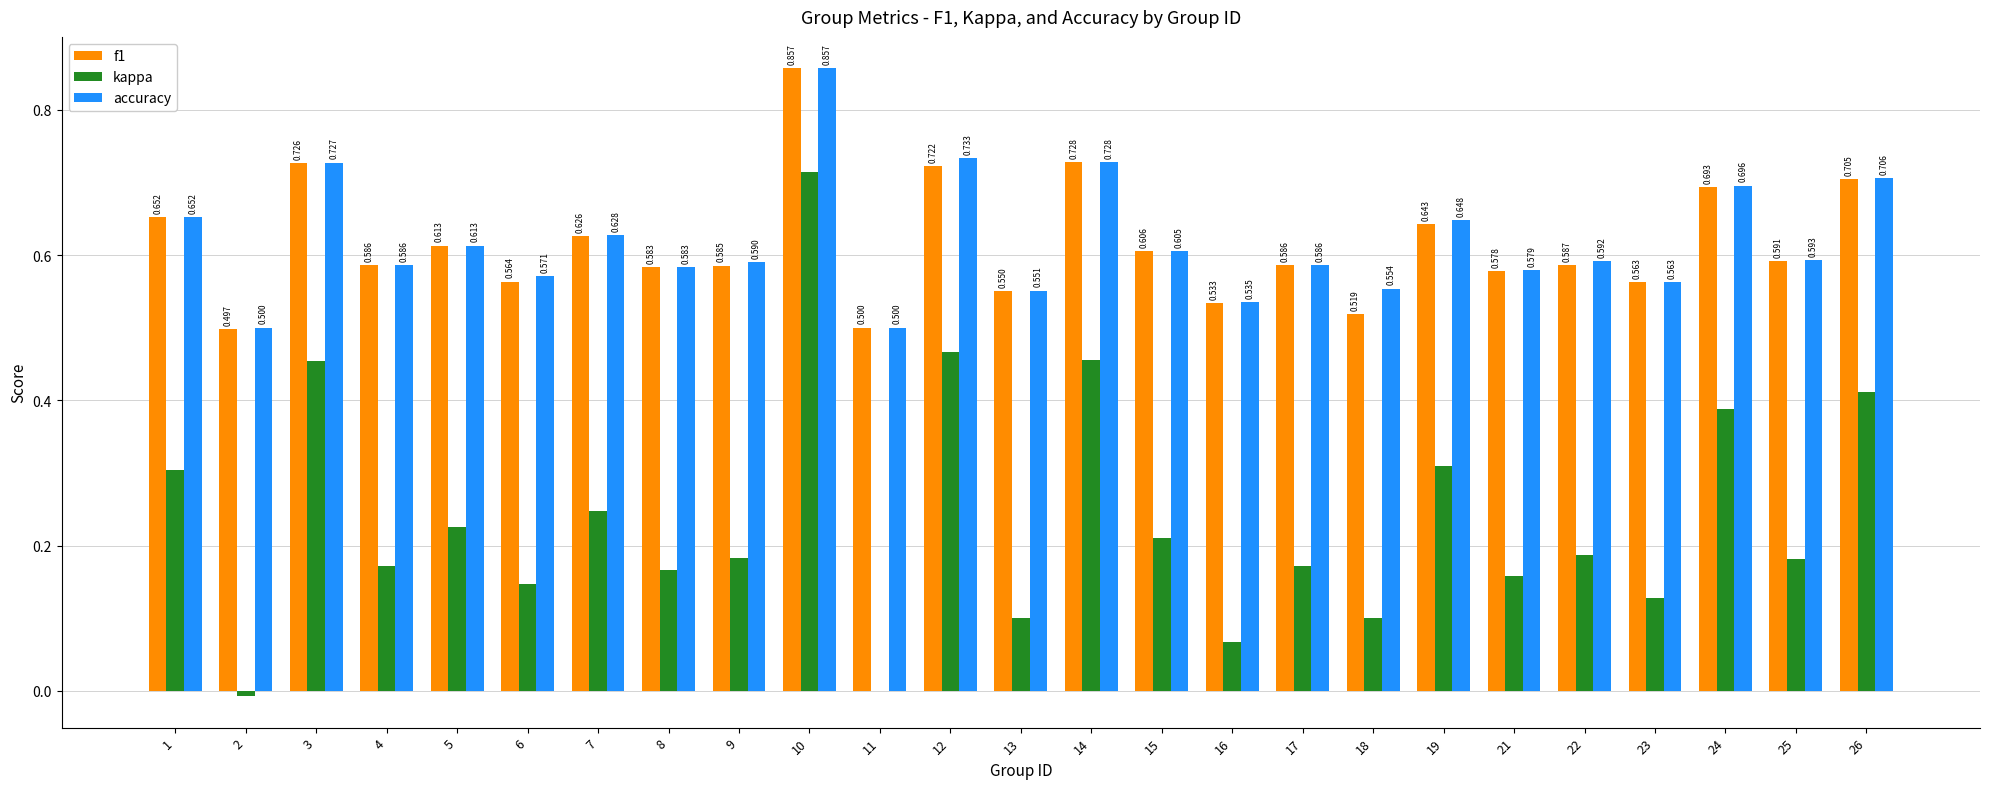

At which category is the sum across all series the highest?

10